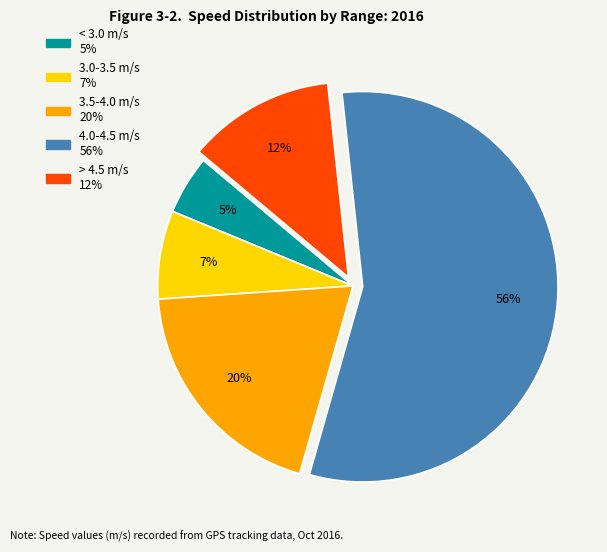

Does any single category account for the majority?

Yes